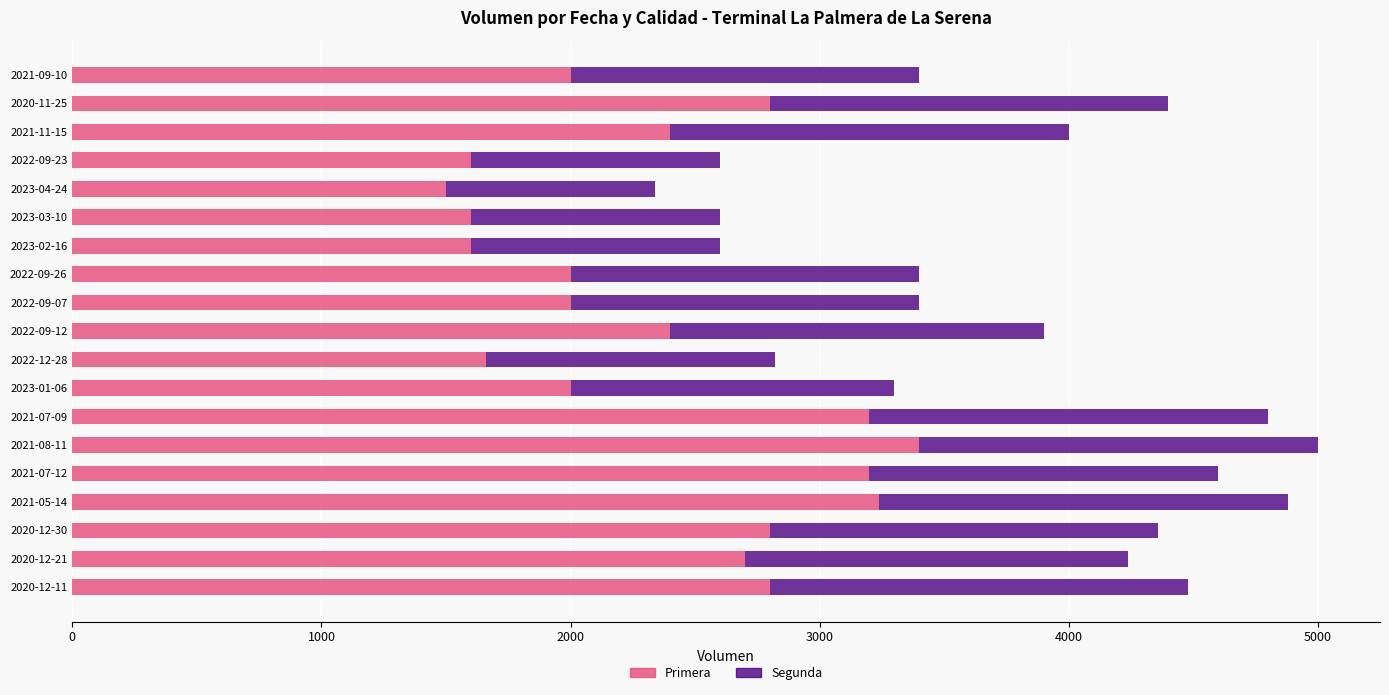

What is the difference between the maximum and minimum values in the Primera series?

1900